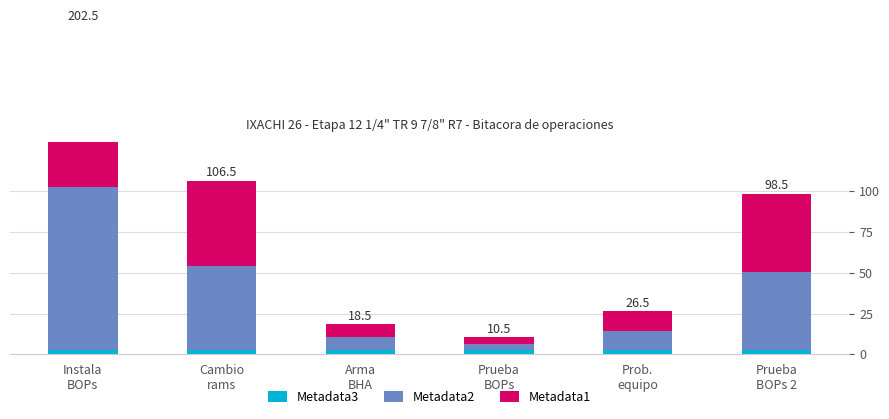

At Arma
BHA, list the series in order from largest to smallest.

Metadata2, Metadata1, Metadata3